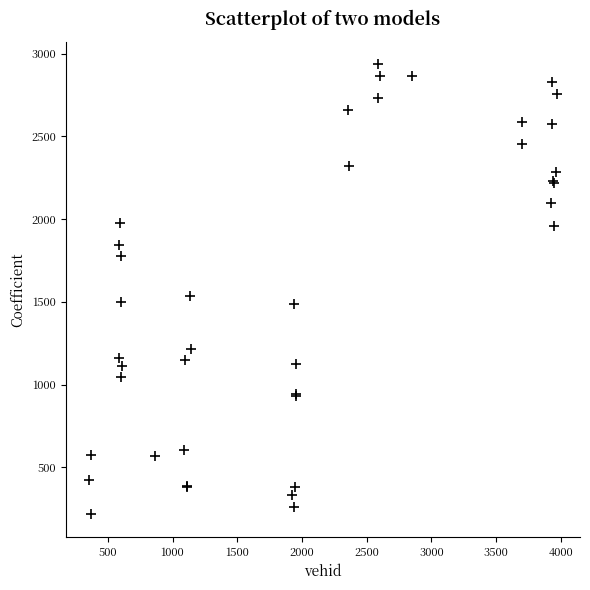

What Y value in the scatter plot is closest to 1575?

1537.6